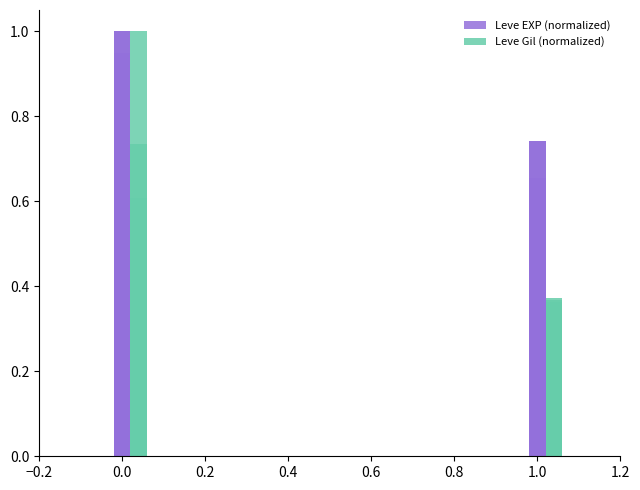

Are the bars grouped side by side (vs. stacked)?

Yes